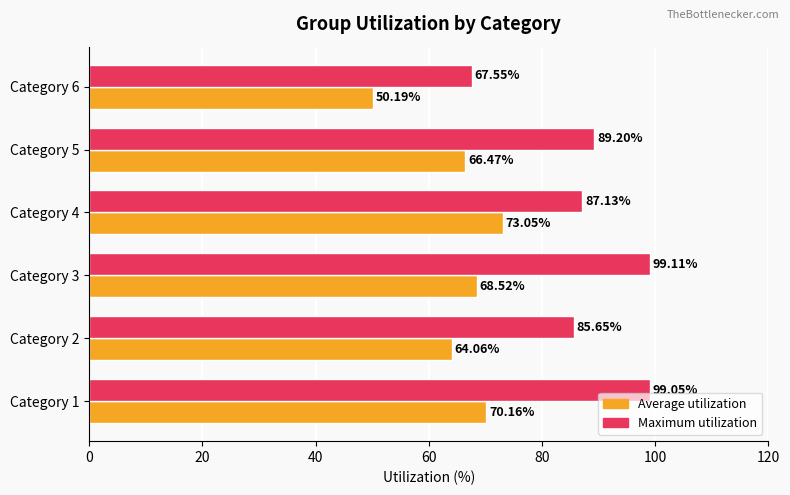

At which label does Average utilization reach its minimum?

Category 6